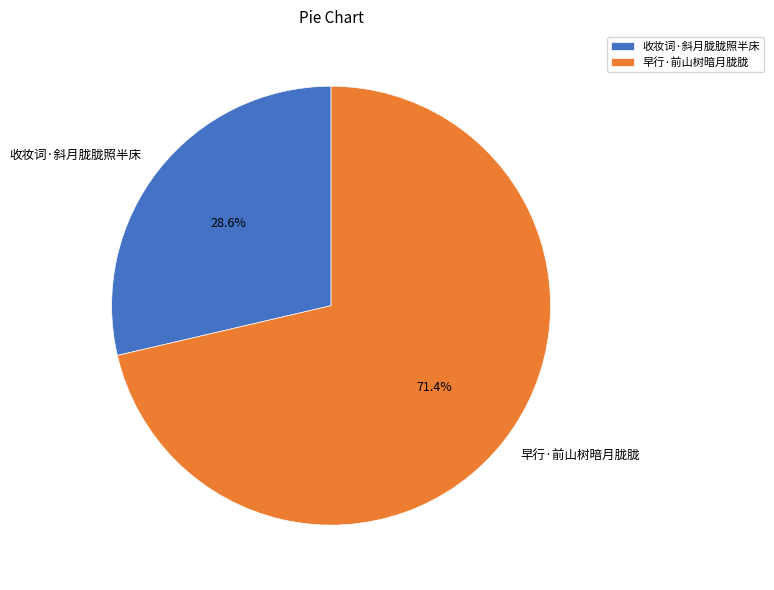

Approximately how many times larger is the value at 早行·前山树暗月胧胧 compared to 收妆词·斜月胧胧照半床?

2.5